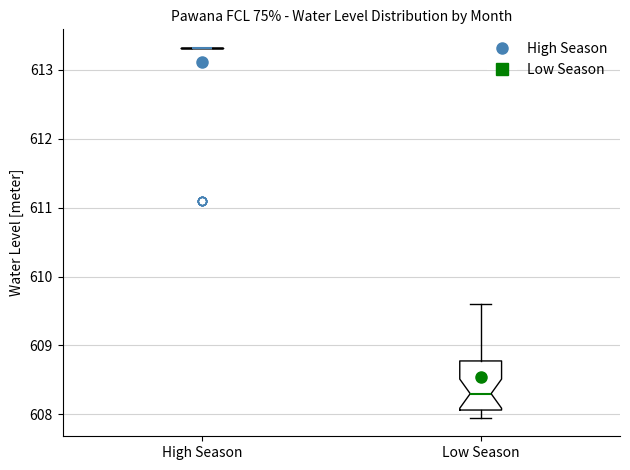

Which box is the tallest, from its lower edge to its upper edge?

Low Season